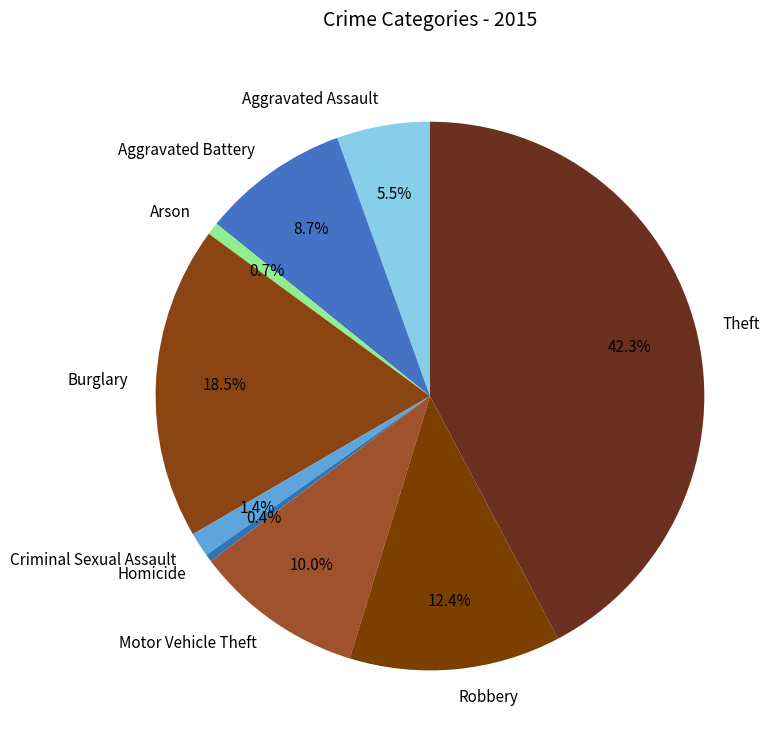

The Homicide slice represents 0% of the pie. True or false?

True